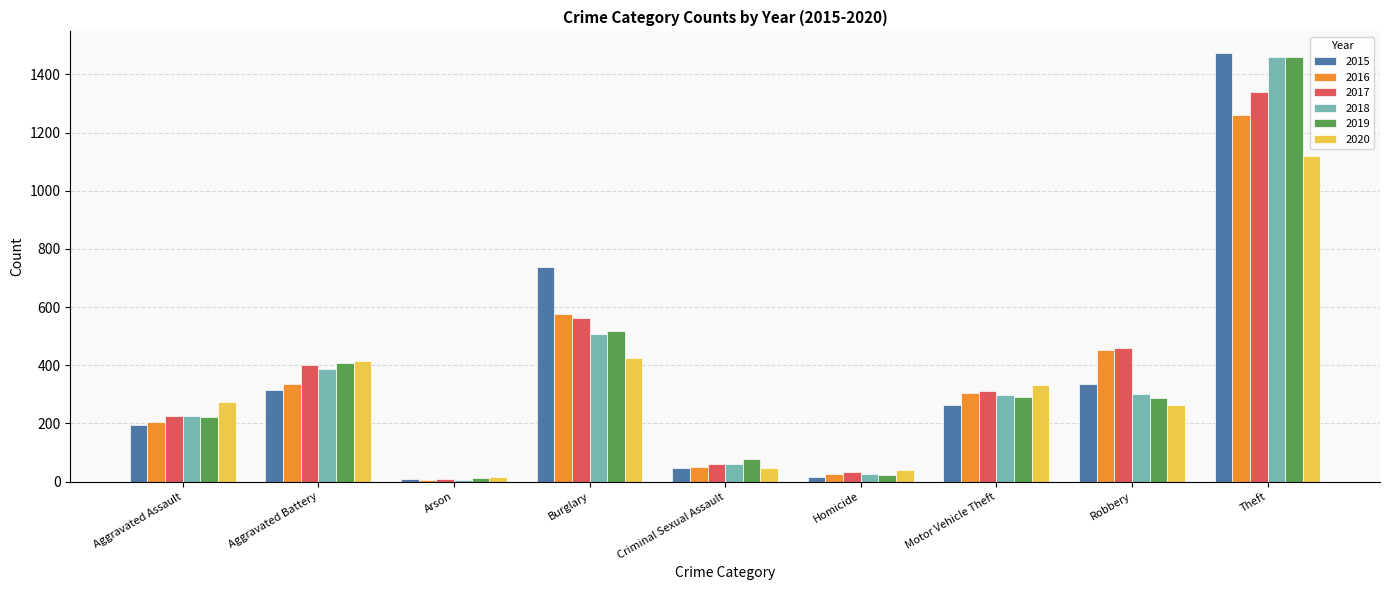

Which series has the largest range (max minus min)?

2015